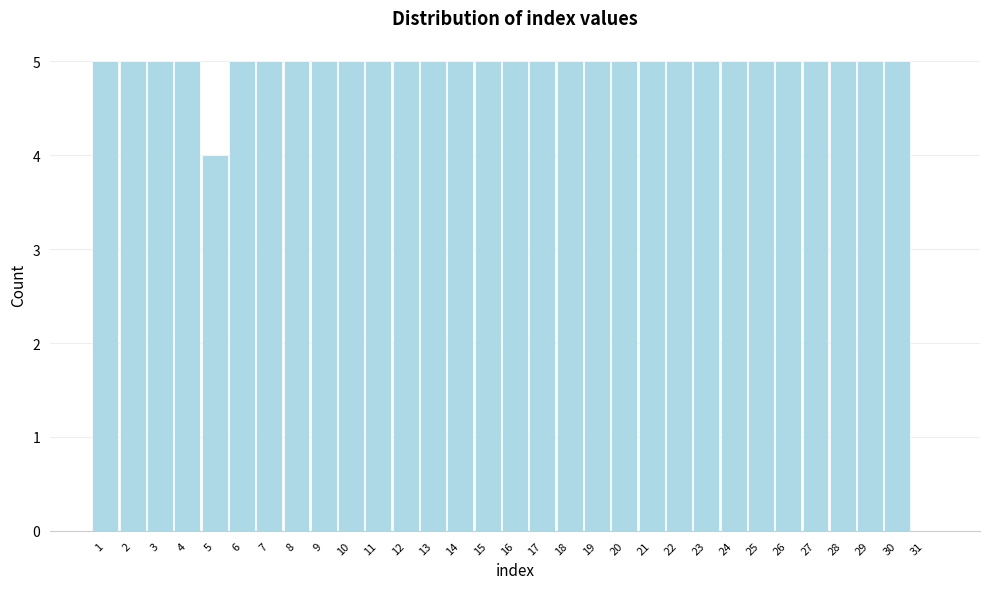

What is the greatest value displayed?

5